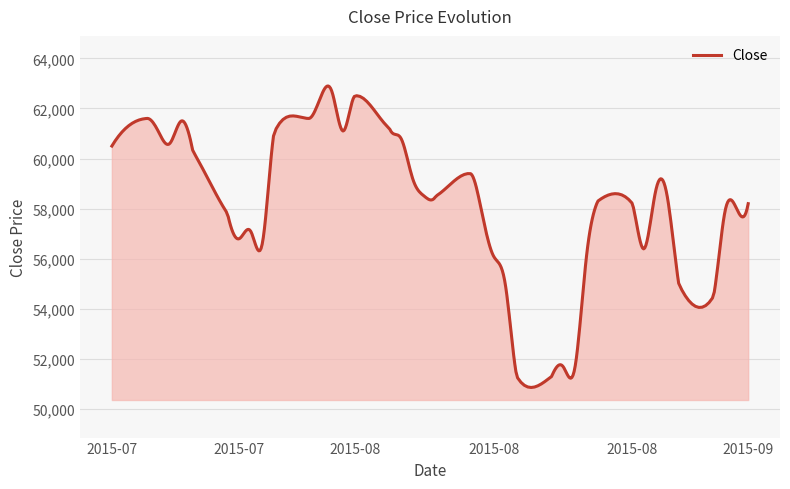

What is the maximum value shown in the chart?

62896.2